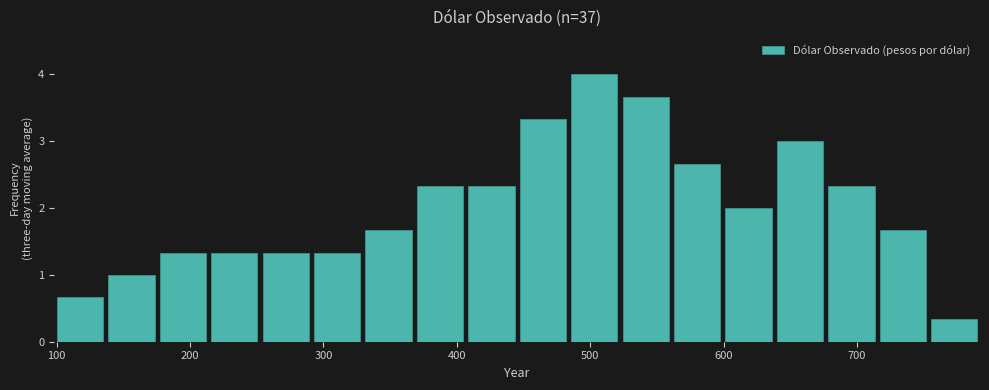

Around what value on the x-axis is the tallest bar? Give the approximate position of its centre, as read against the axis.

500